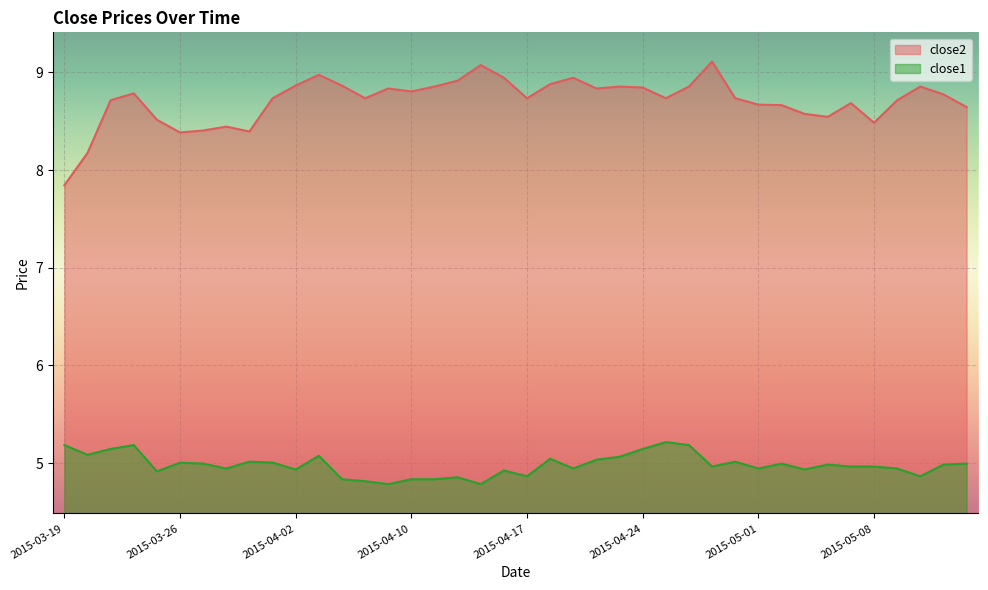

Which category has the lowest value in the close1 series?

2015-04-09